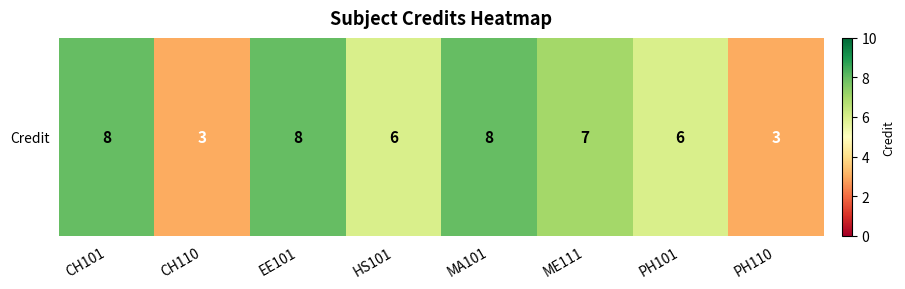

List the labels in order of value, smallest first.

CH110, PH110, HS101, PH101, ME111, CH101, EE101, MA101